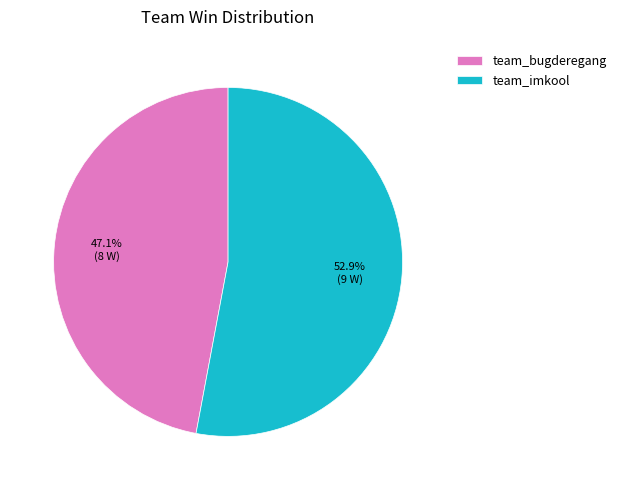

What percentage is the team_bugderegang slice, to the nearest percent?

47%